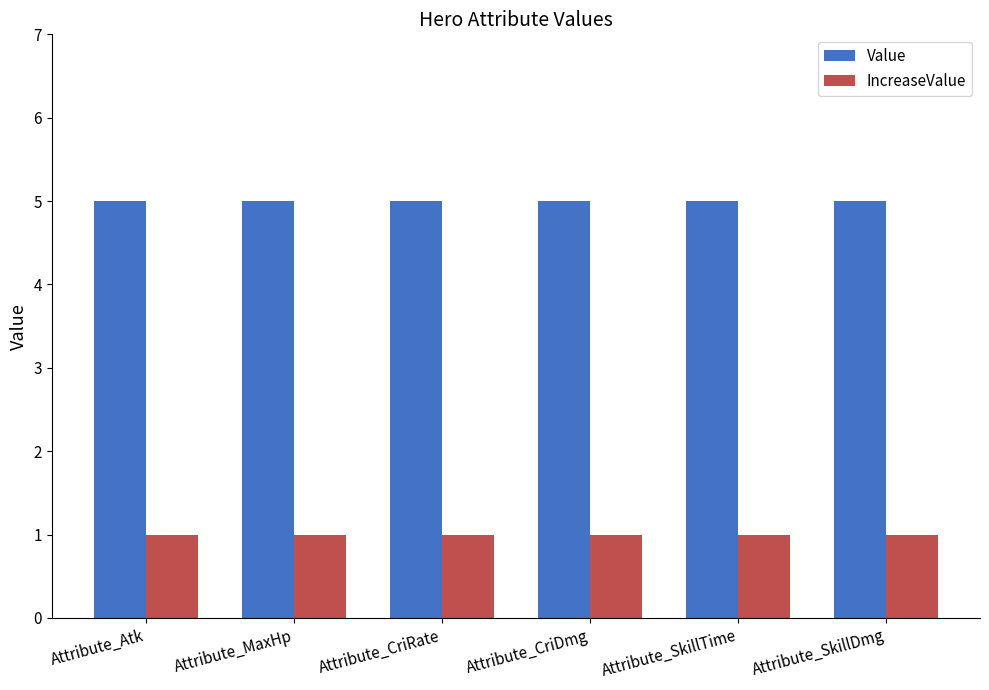

How many groups of bars are there?

6